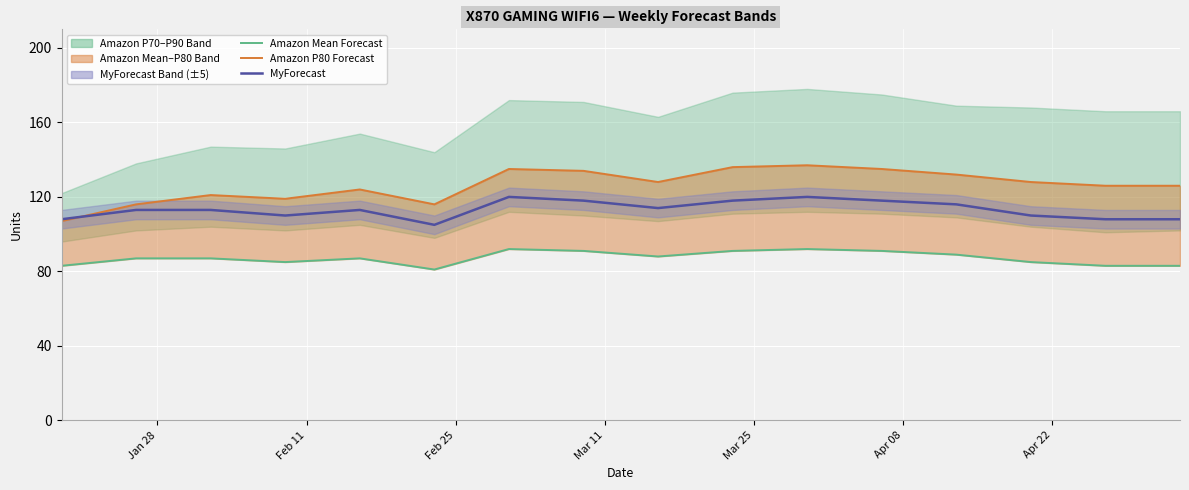

In MyForecast, how many points are lower than both neighbors (excluding endpoints)?

3